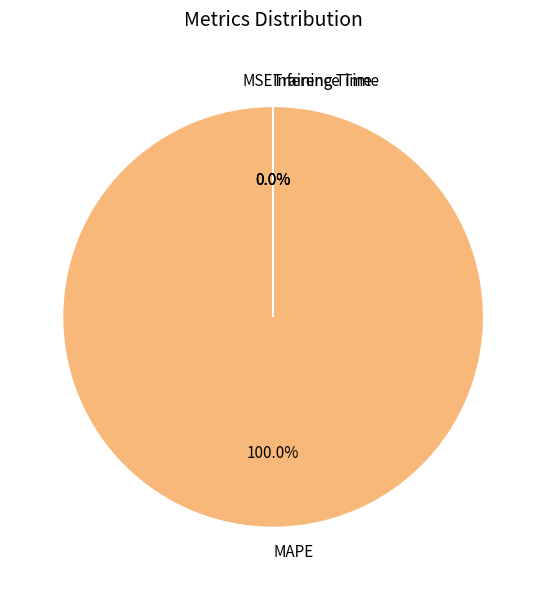

What is the total percentage of Training Time and MAPE?

100.0%